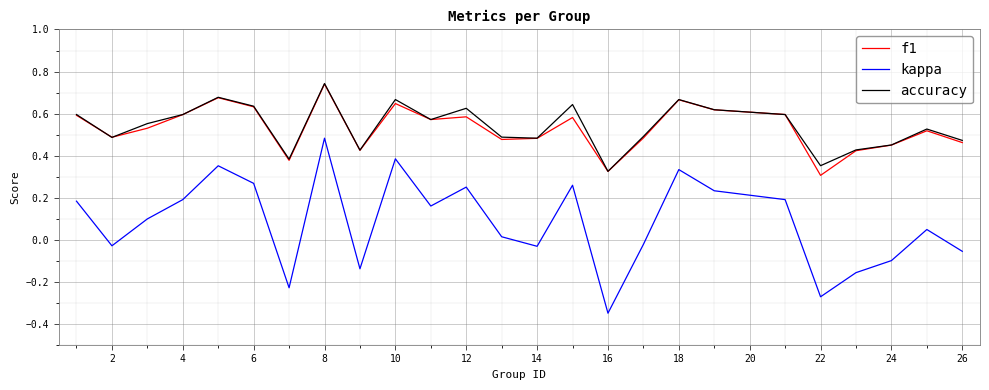

How many interior local peaks does the f1 series have?

7